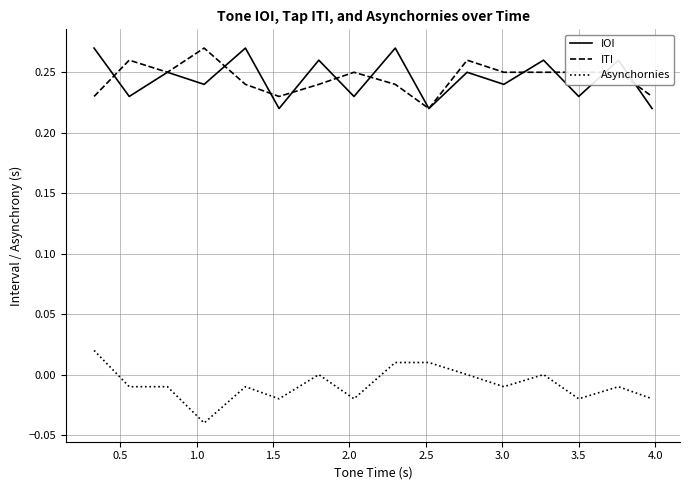

True or false: ITI and Asynchornies cross at least once.

False